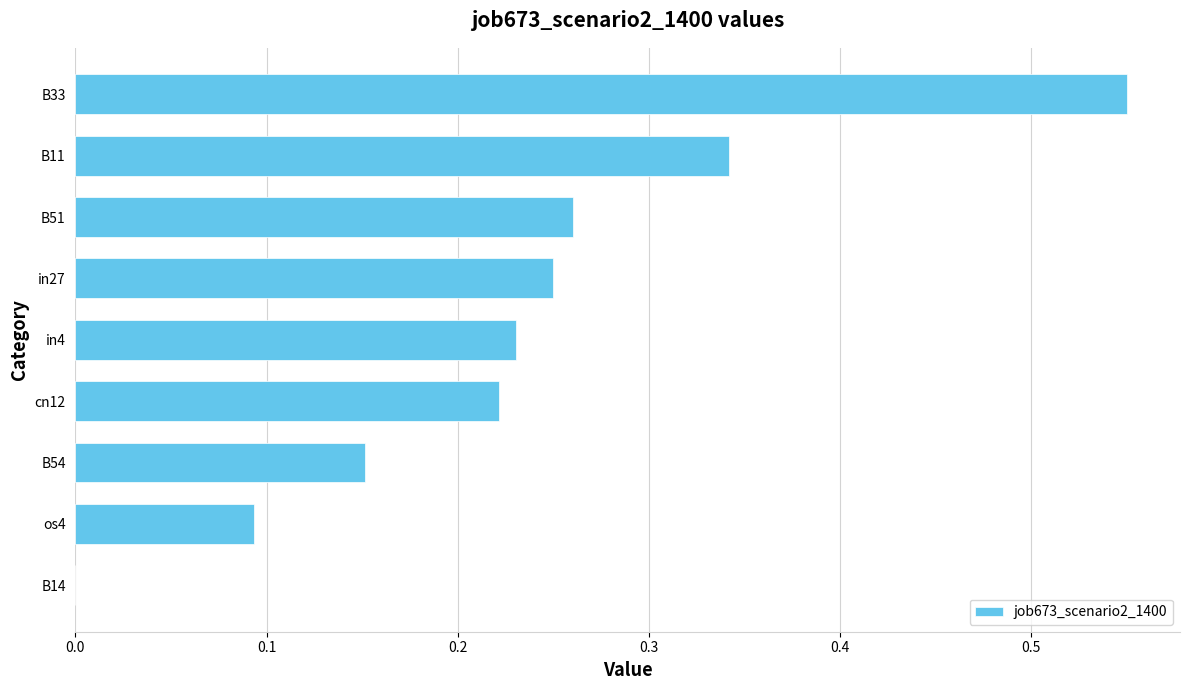

Are the bars horizontal?

Yes